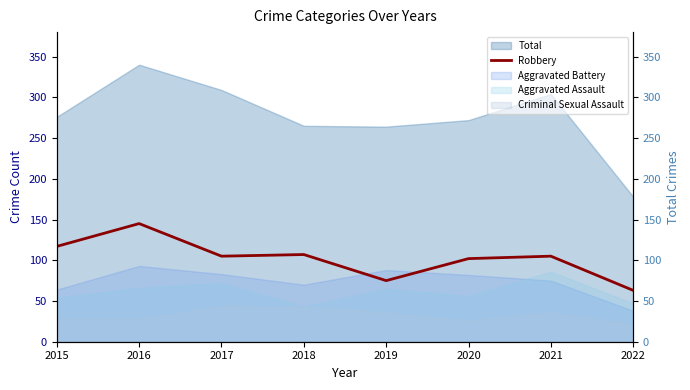

The value at 2018 is 192. True or false?

False